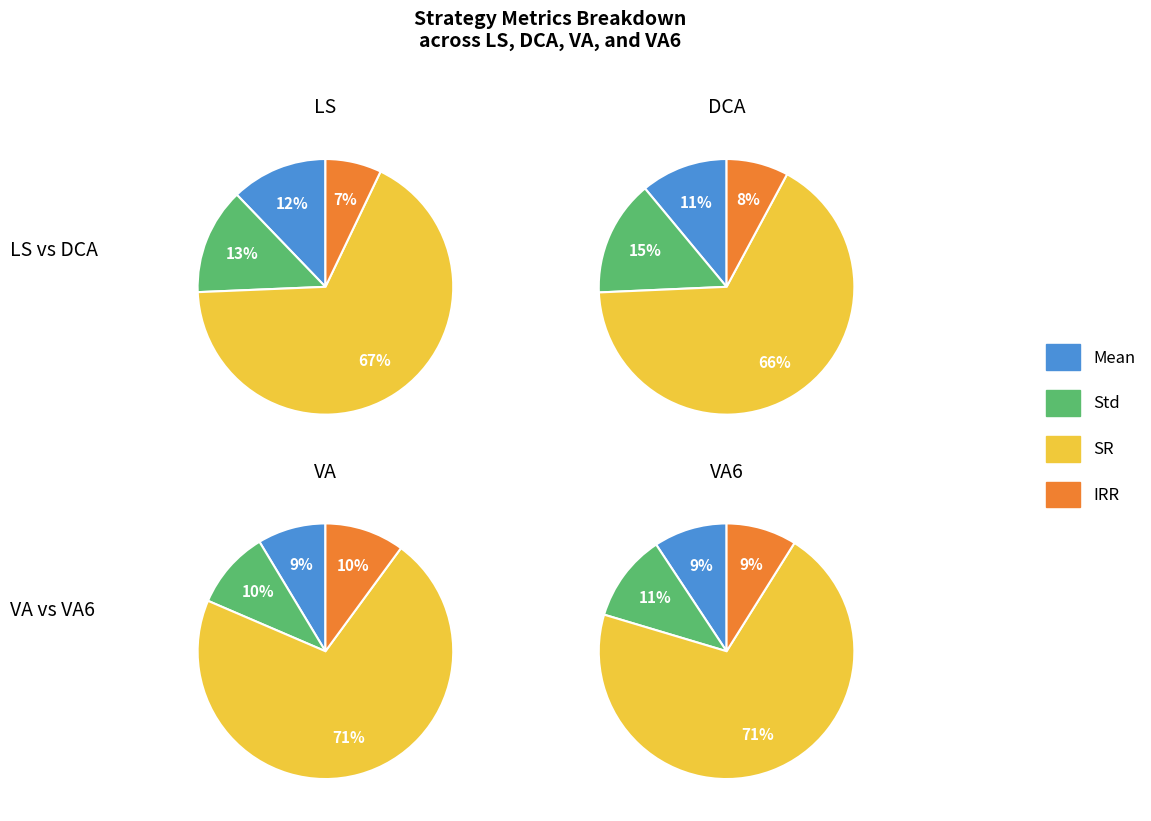

To the nearest percent, what is the combined percentage of Mean and SR?

80%